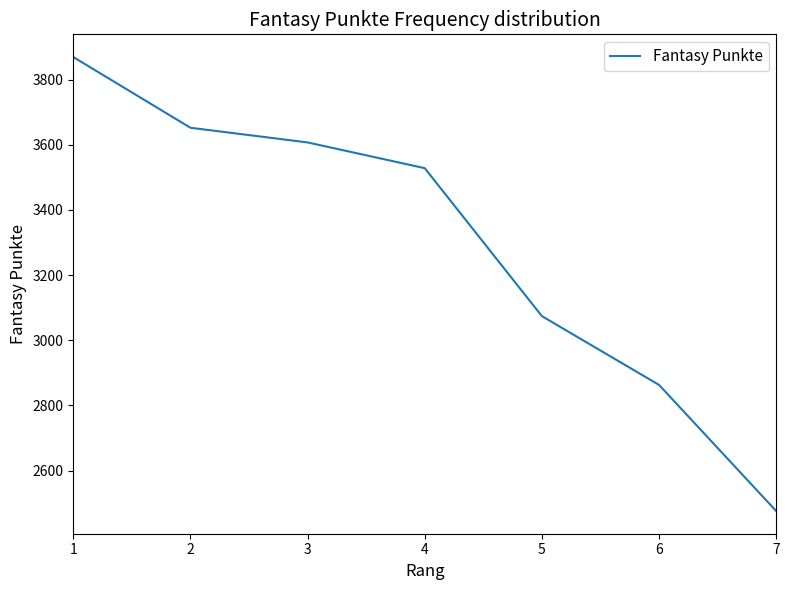

What is the sum of all values?

23069